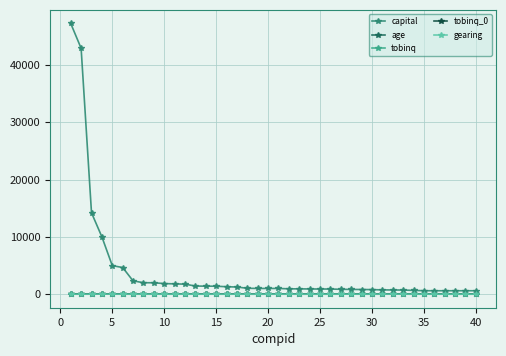

Which series has the largest total across all categories?

capital